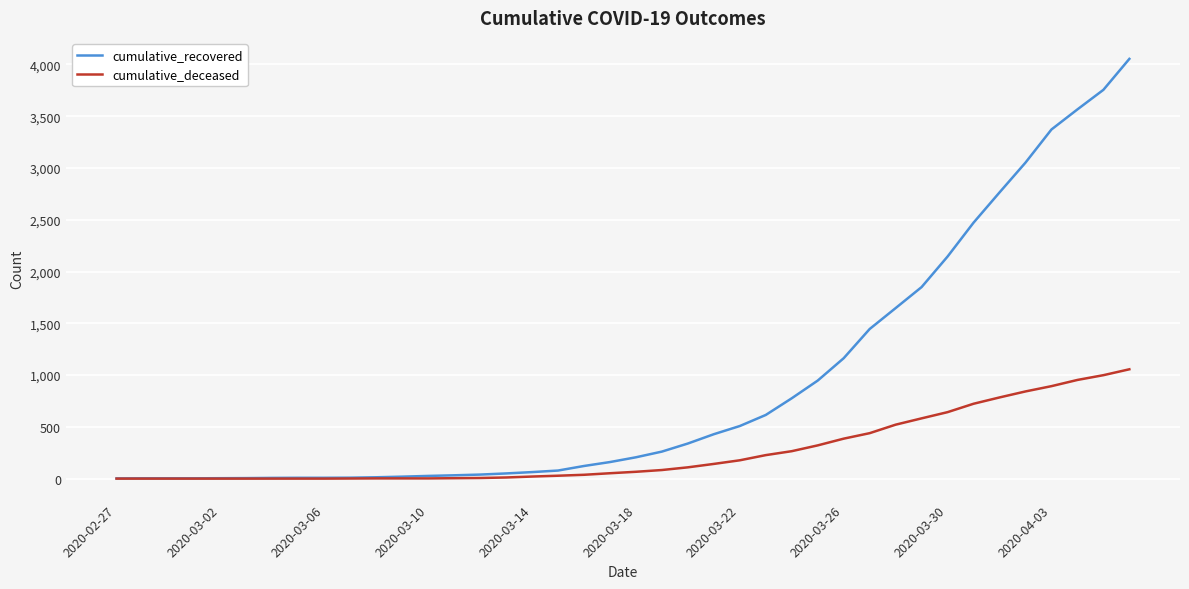

Rank the series by their average value, from highest to lowest.

cumulative_recovered, cumulative_deceased